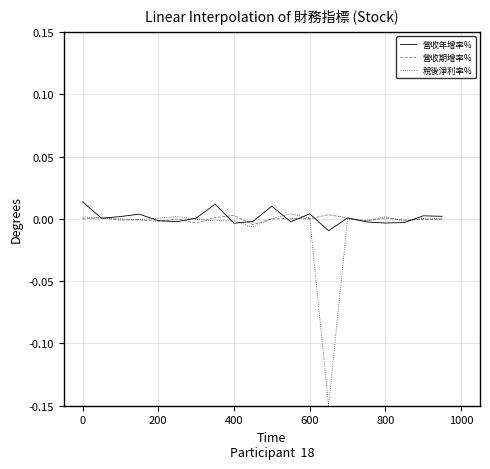

Which series has the widest spread of values?

稅後淨利率%